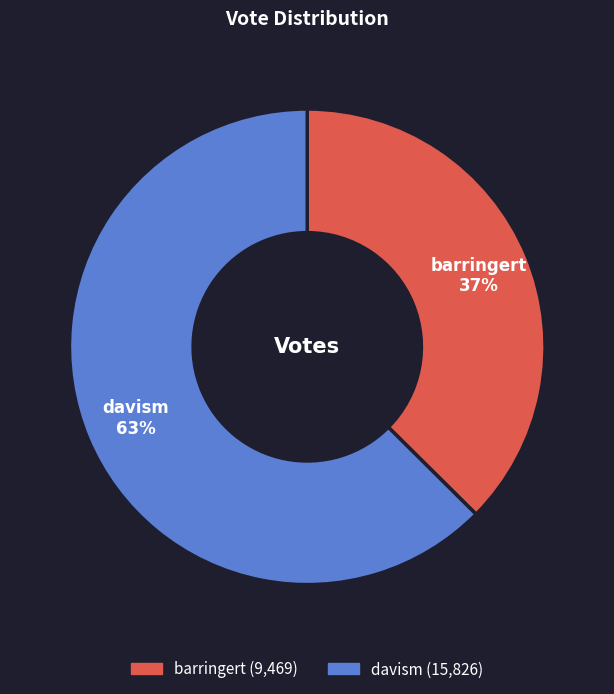

What is the largest slice in the pie chart?

davism